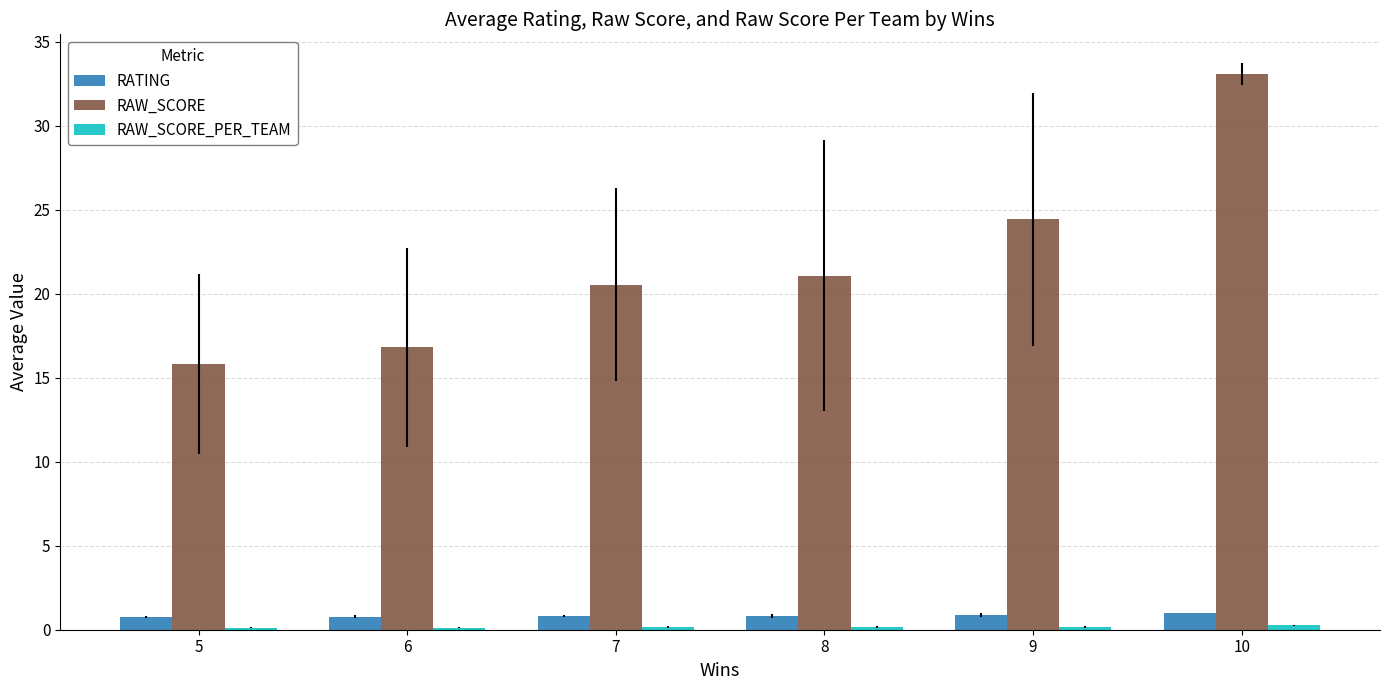

What is the average value of the RATING series?

0.8